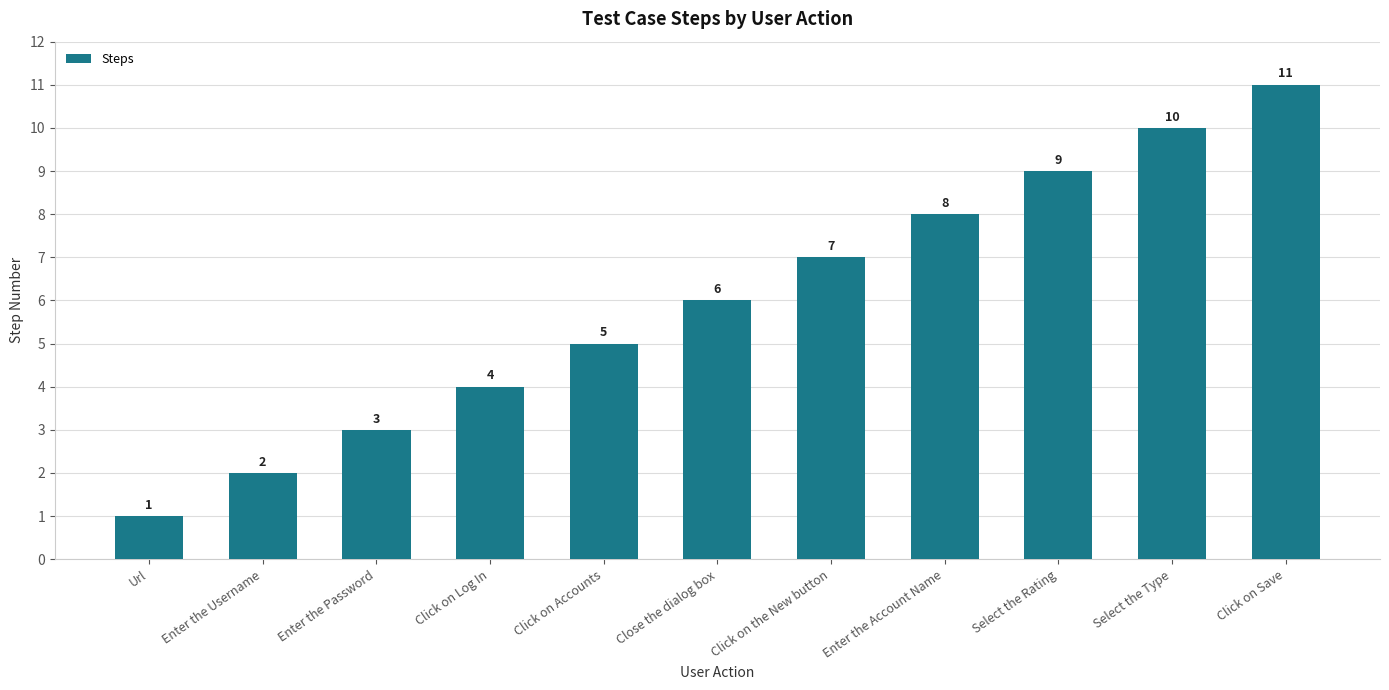

Does the chart contain any negative values?

No